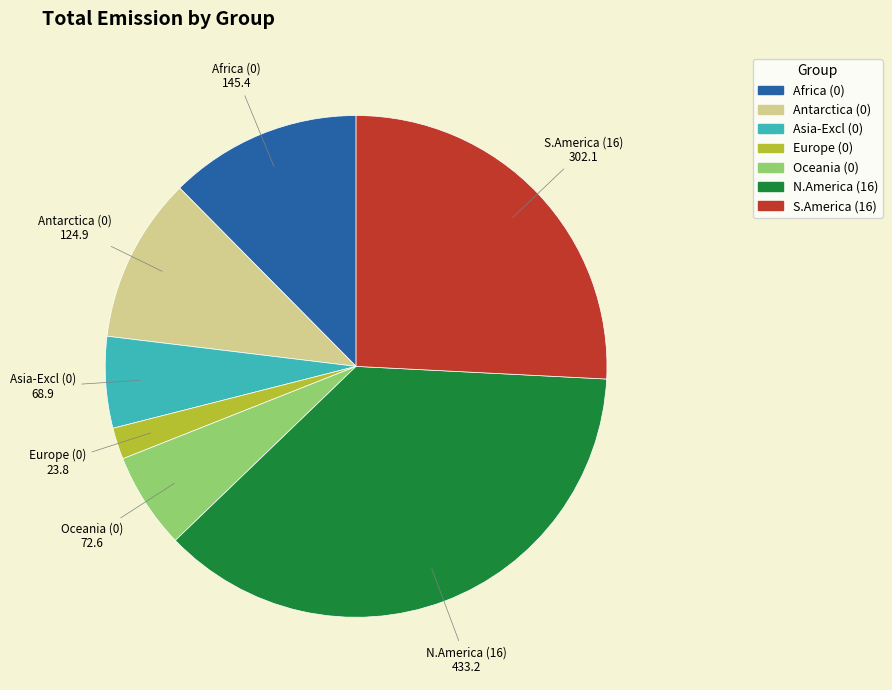

Is there a majority slice in this chart?

No